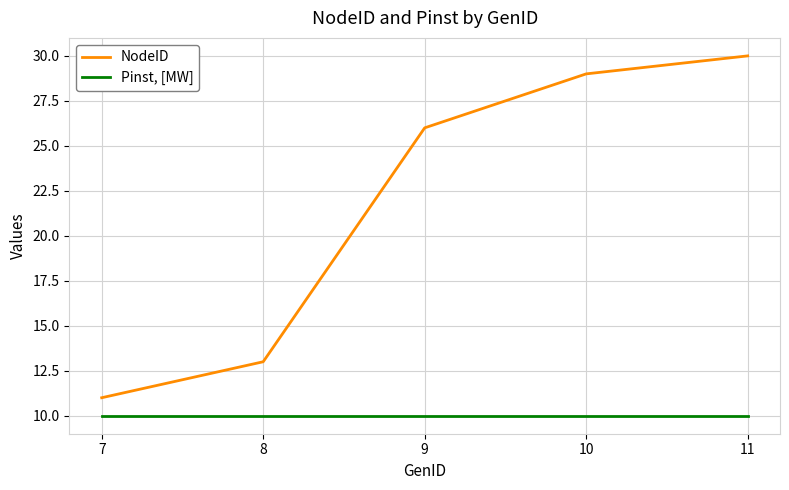

What are all the series names shown in the legend?

NodeID, Pinst, [MW]